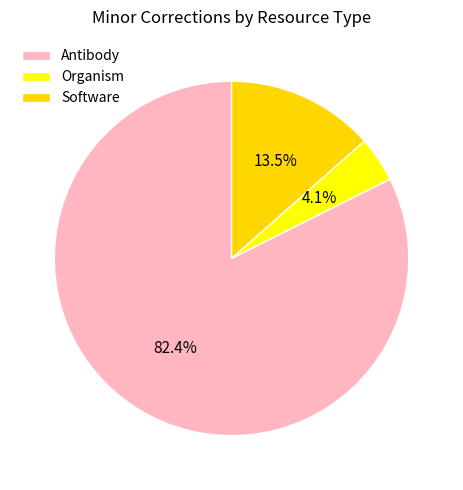

To the nearest percent, what is the combined percentage of Organism and Software?

18%